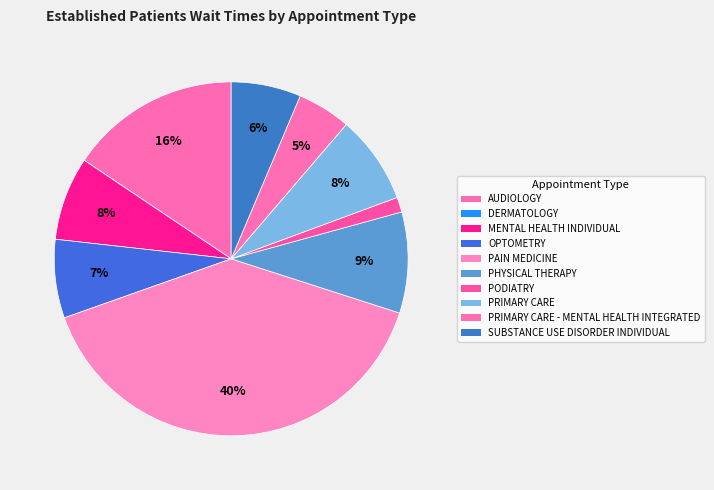

Count the number of slices in the pie.

10